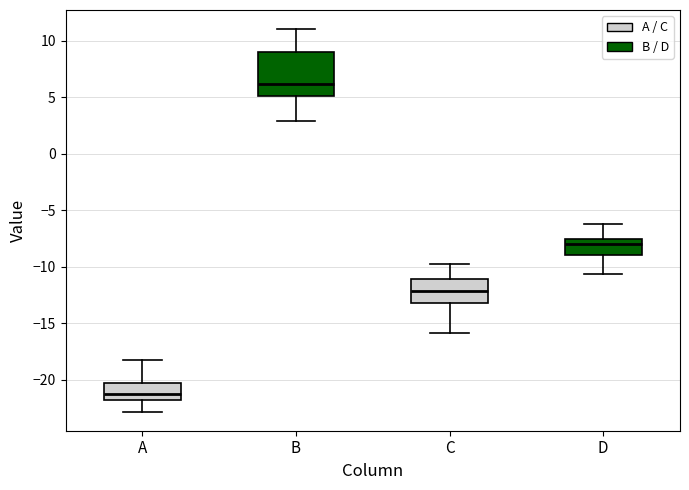

Reading left to right, read every box against the y-axis: the position of its median line, the range the box covers, and the ends of its whiskers. The values are not printed on the chart, so give them approximately, as read against the axis.

A: median -21.5, box -22.0 to -20.5, whiskers -23.0 to -18.0
B: median 6.0, box 5.0 to 9.0, whiskers 3.0 to 11.0
C: median -12.0, box -13.0 to -11.0, whiskers -16.0 to -10.0
D: median -8.0, box -9.0 to -7.5, whiskers -10.5 to -6.5